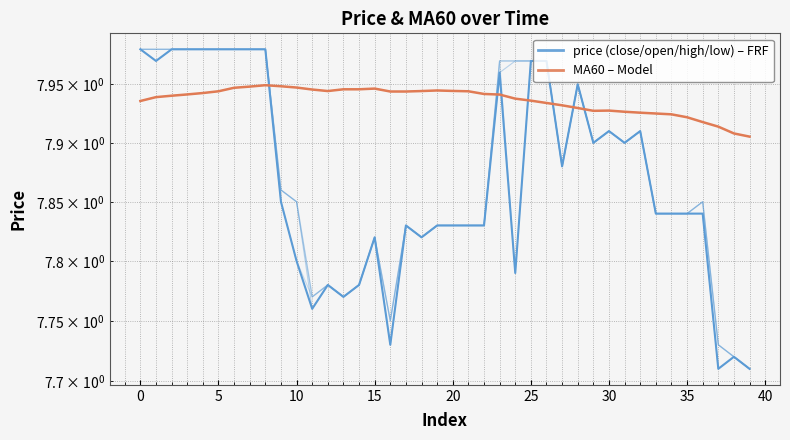

At which label does low reach its minimum?

37